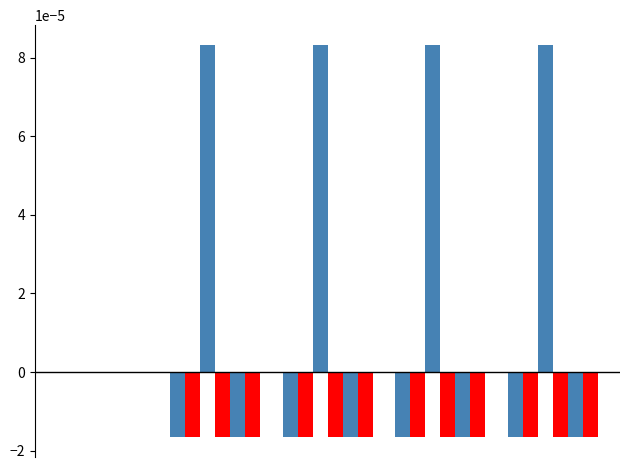

How many series are shown in this chart?

6